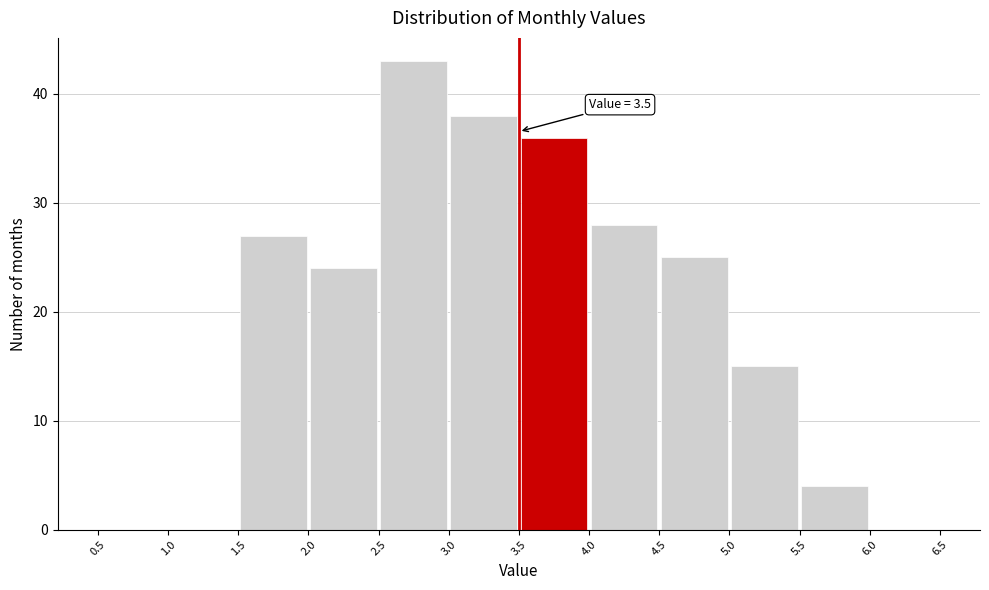

Over which range of the x-axis is the bar tallest?

2.5 to 3.0